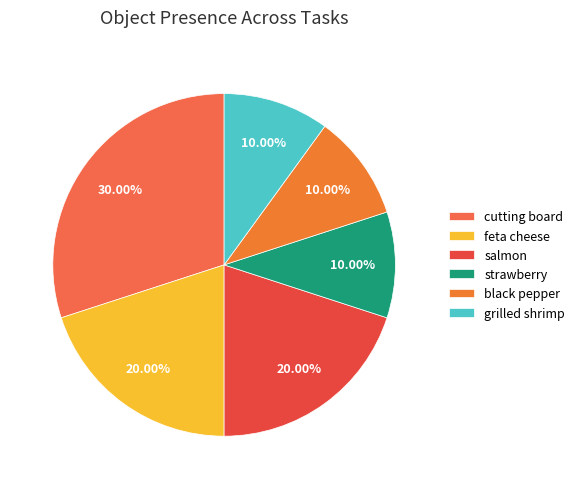

To the nearest percent, what portion does strawberry represent?

10%